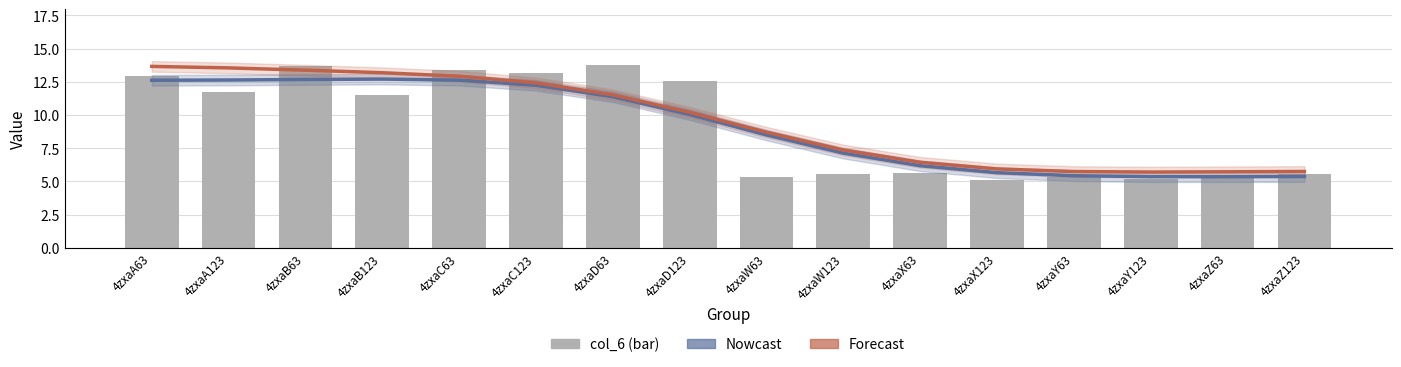

Count the number of data series in this chart.

3